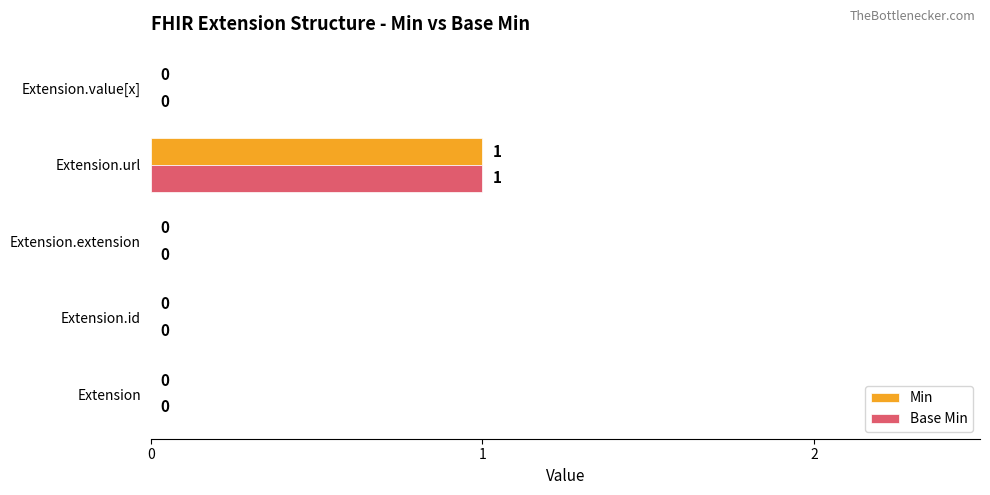

Is it true that Base Min equals 0 at Extension?

True